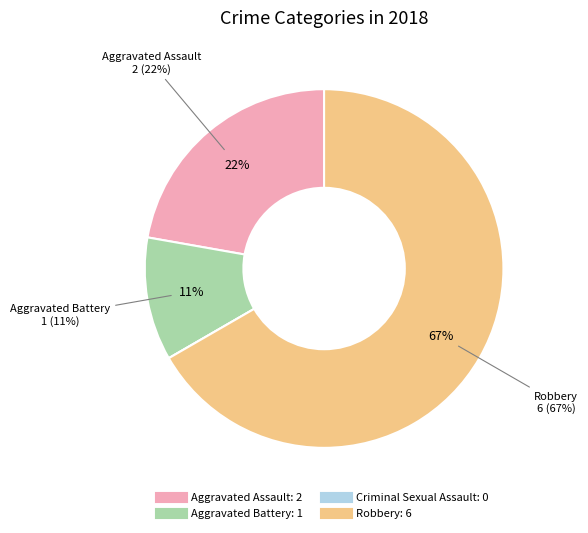

What is the change in value from Aggravated Assault to Aggravated Battery?

-1